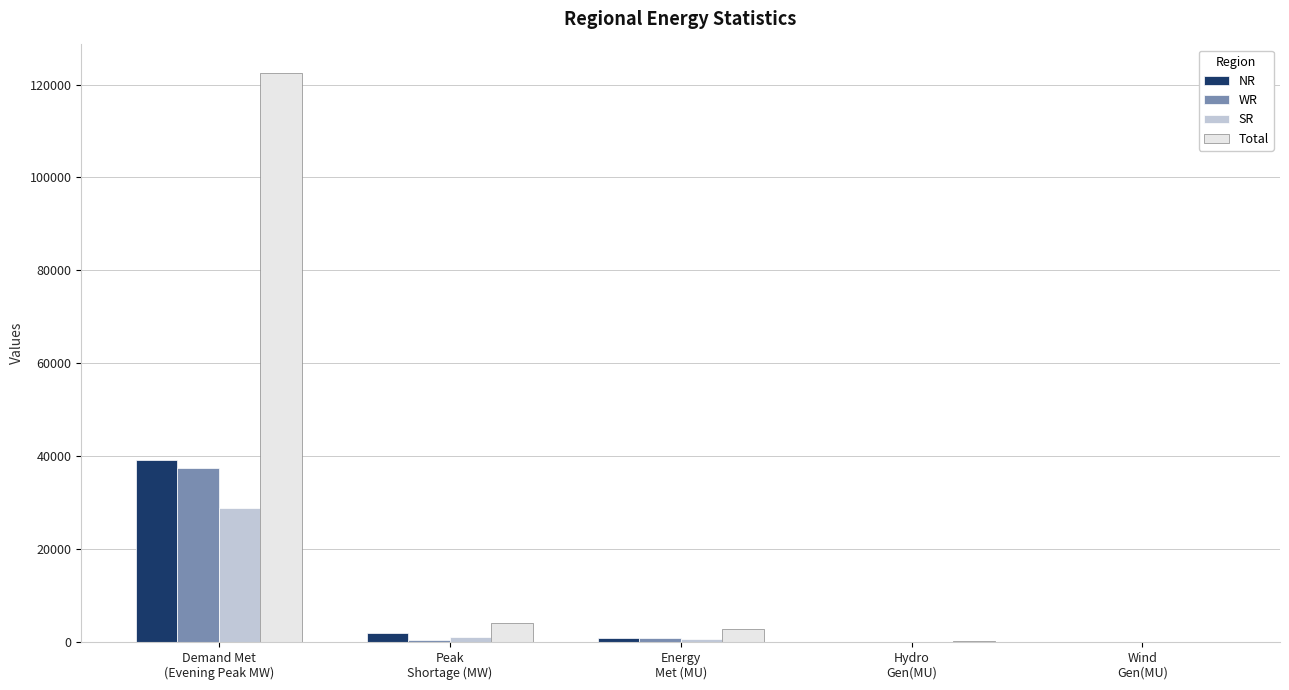

How many series are shown in this chart?

4